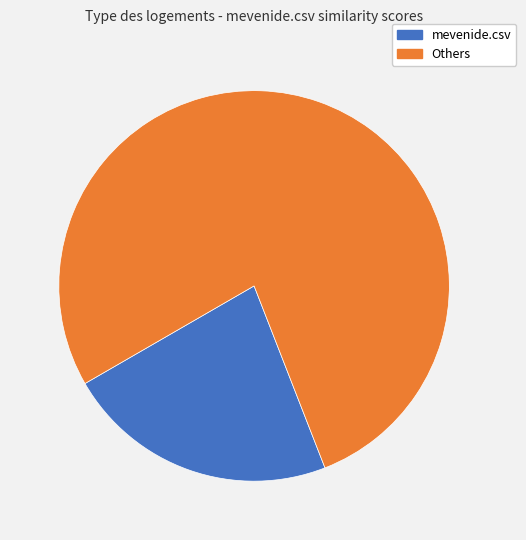

Is there a majority slice in this chart?

Yes